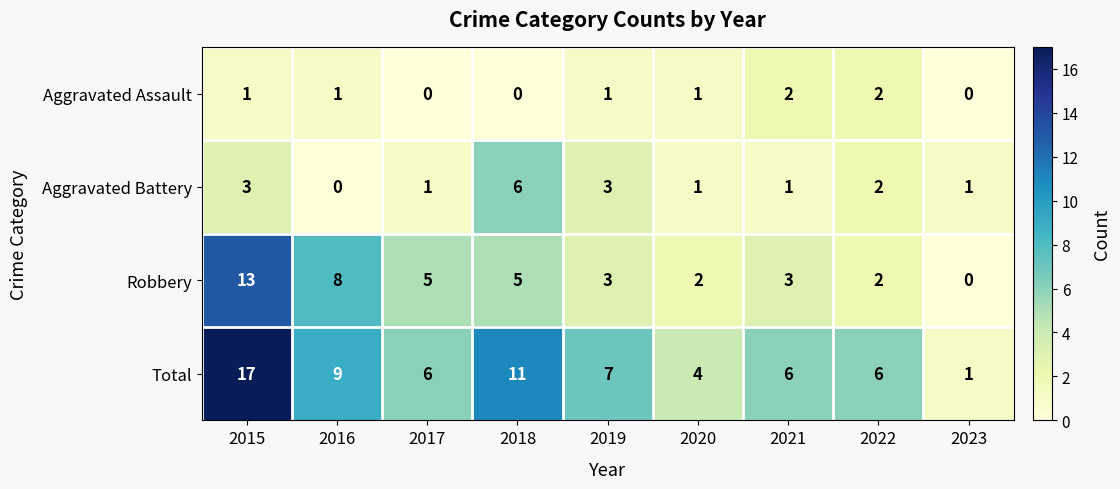

What is the spread (max minus min) of values at 2018?

11